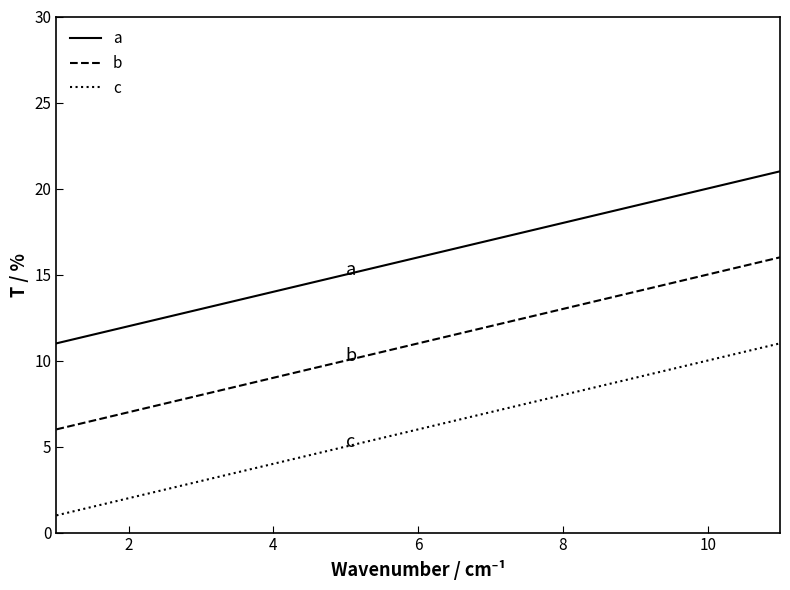

What is the maximum value for b?

16